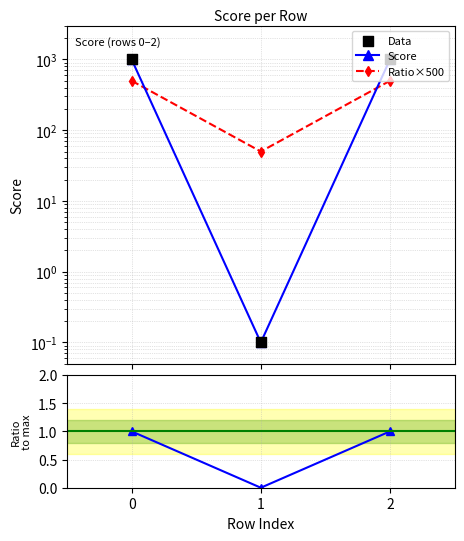

Which series has the largest Y range (max minus min)?

Score